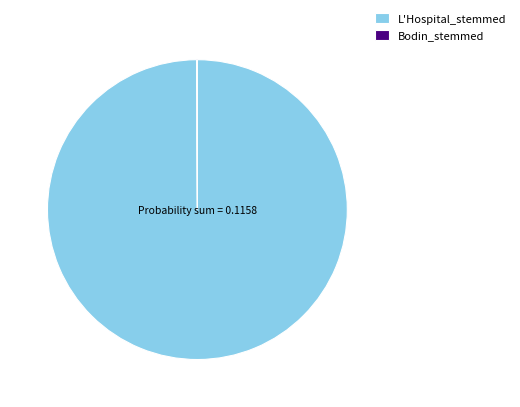

The L'Hospital_stemmed slice represents 100% of the pie. True or false?

True